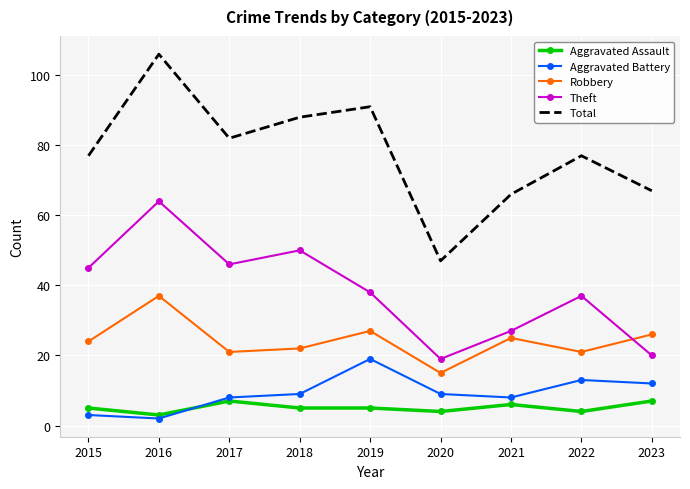

At 2020, list the series in order from largest to smallest.

Total, Theft, Robbery, Aggravated Battery, Aggravated Assault